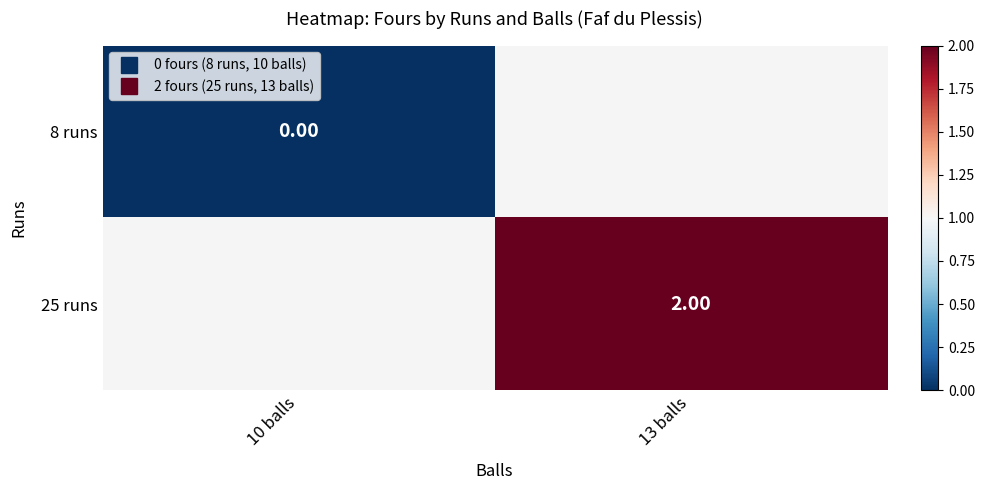

How many values in 25 runs are above zero?

1